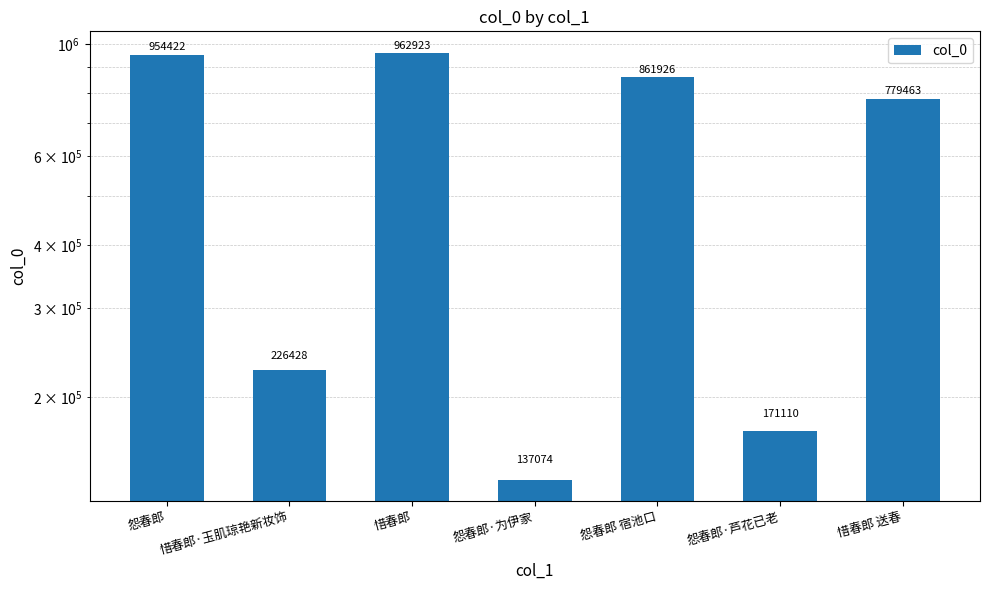

List the labels in order of value, largest first.

惜春郎, 怨春郎, 怨春郎 宿池口, 惜春郎 送春, 惜春郎·玉肌琼艳新妆饰, 怨春郎·芦花已老, 怨春郎·为伊家